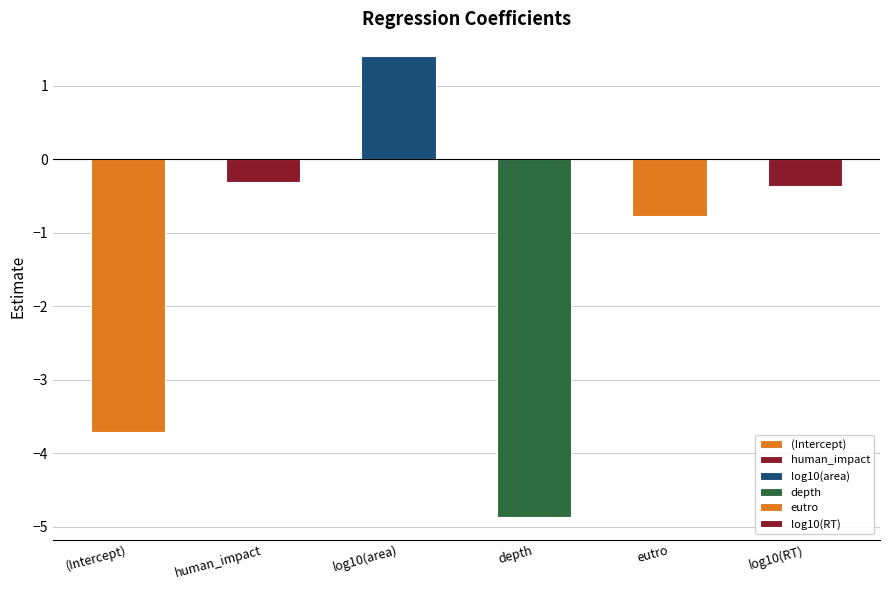

Reading right to left, list all the values displayed in this chart.

log10(RT)=-0.4	eutro=-0.8	depth=-4.9	log10(area)=1.4	human_impact=-0.3	(Intercept)=-3.7